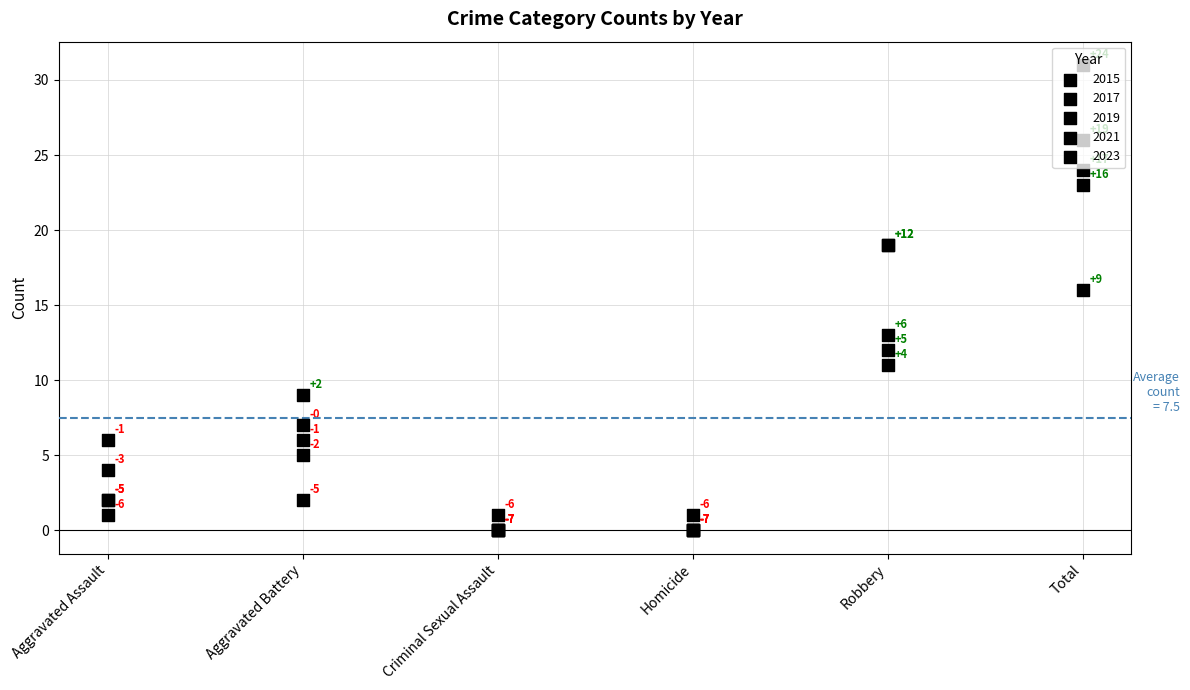

Which series contains the lowest Y value?

2015